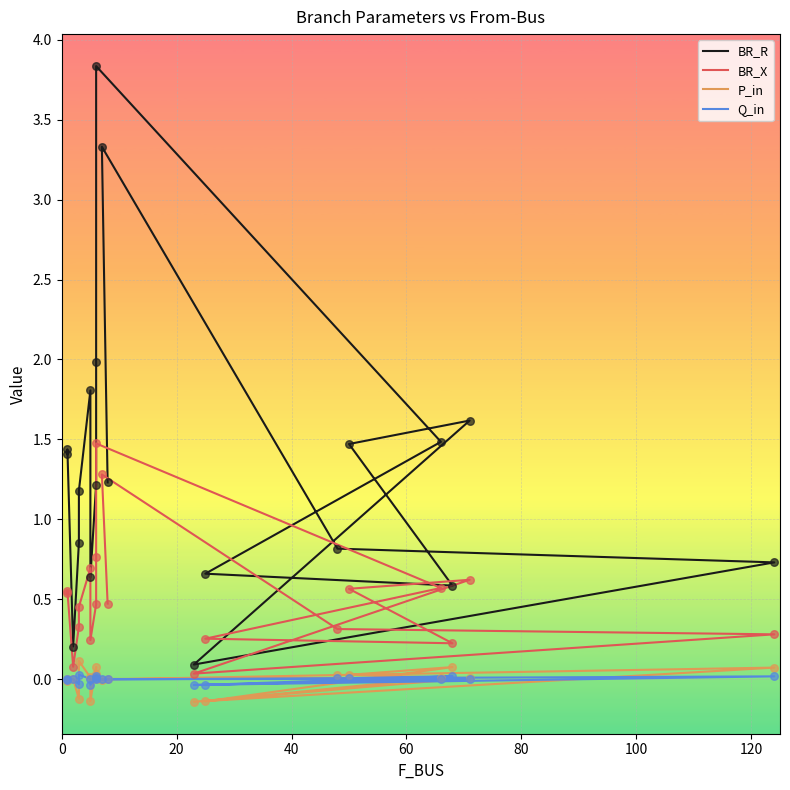

Which series has the largest Y range (max minus min)?

BR_R